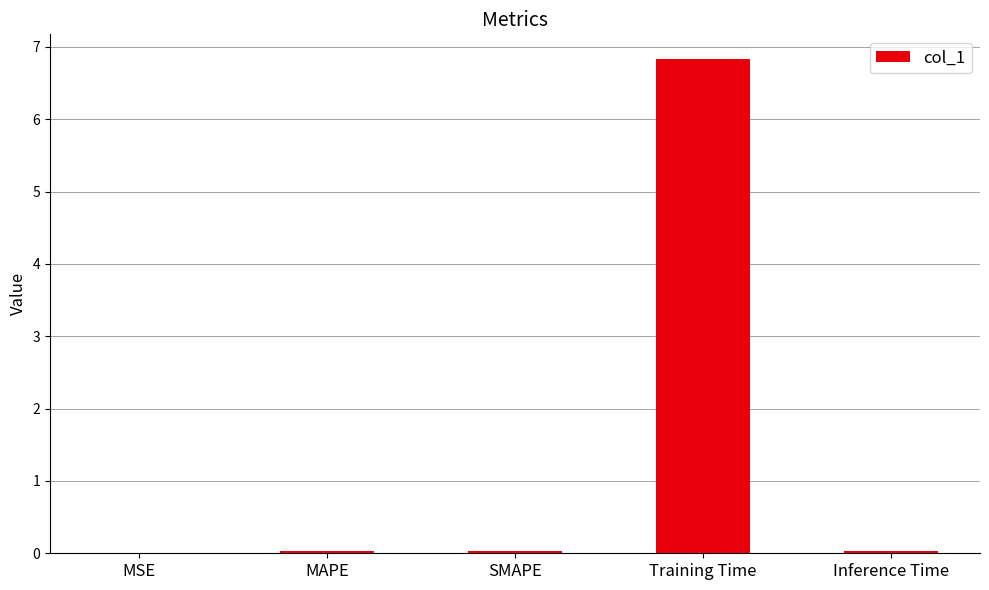

What is the average value?

1.4